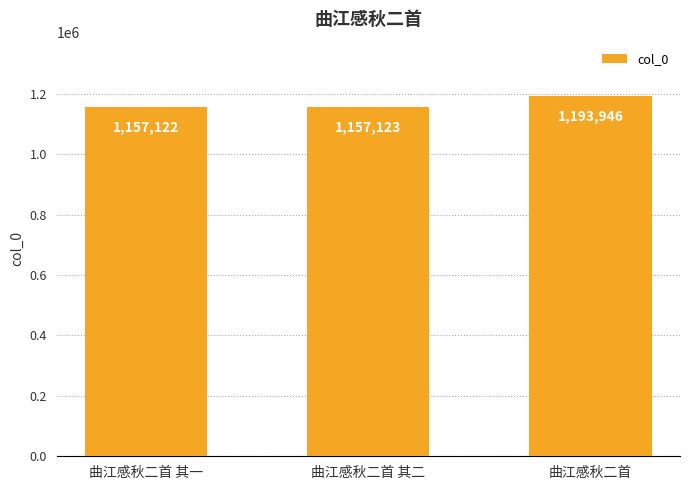

What is the change in value from 曲江感秋二首 其一 to 曲江感秋二首 其二?

+1